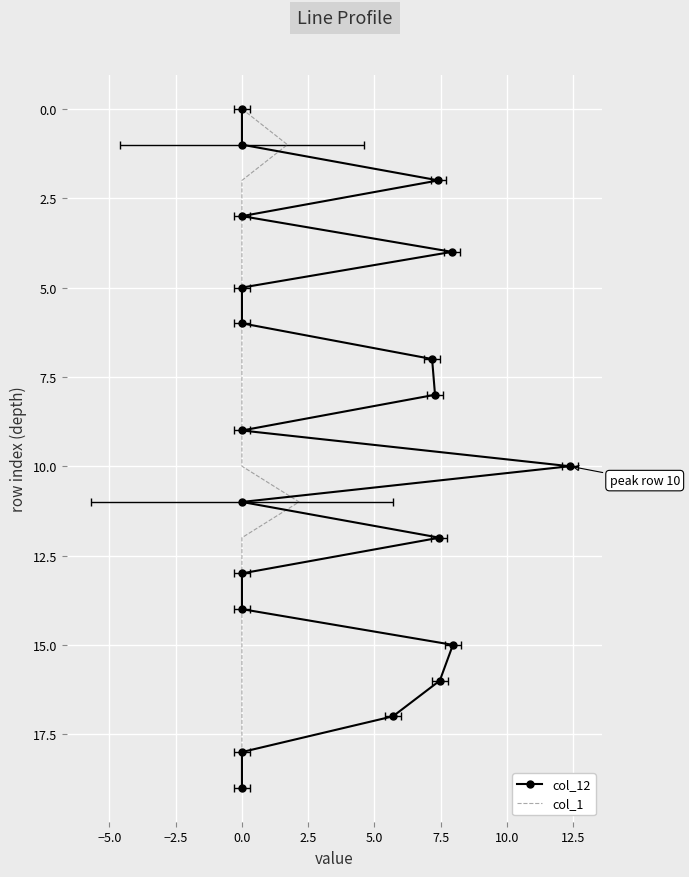

Rank the series at 0.0 from highest to lowest value.

col_12, col_1